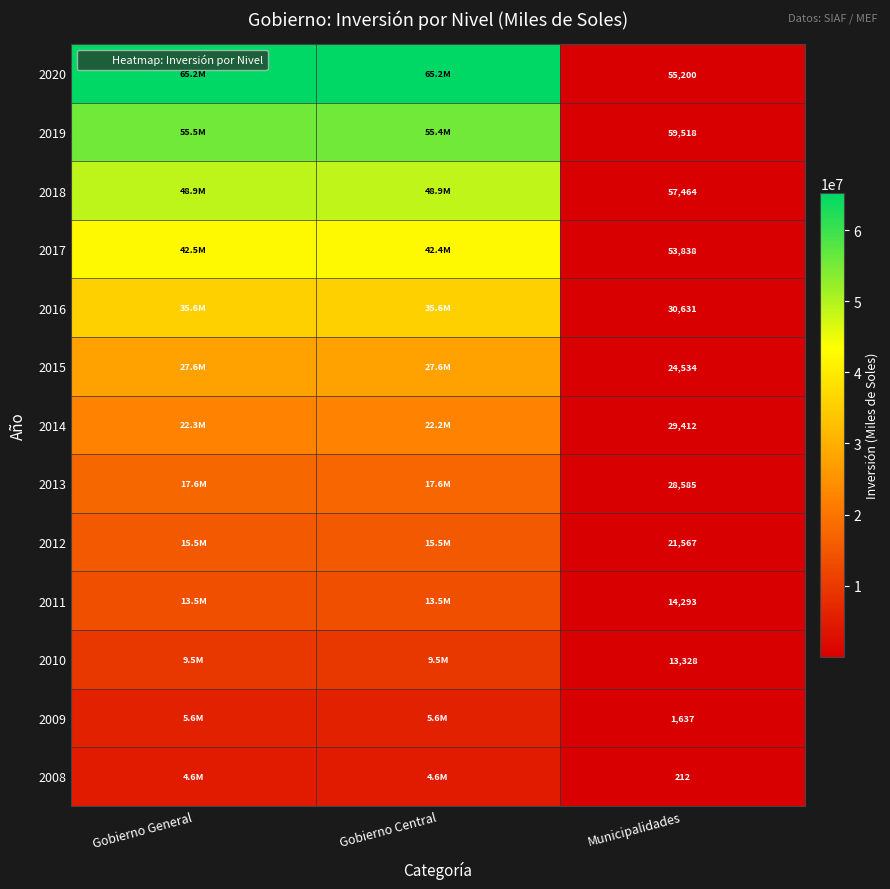

Read the 2009 value at Municipalidades.

1637